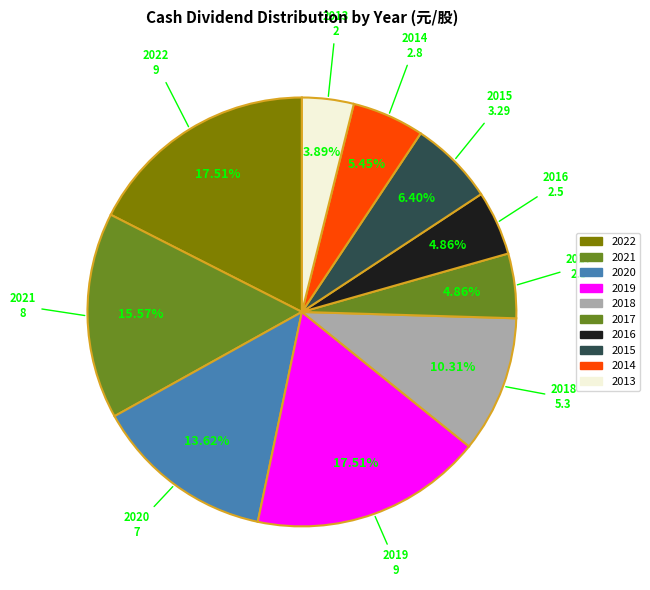

What percentage is the 2016 slice, to the nearest percent?

5%